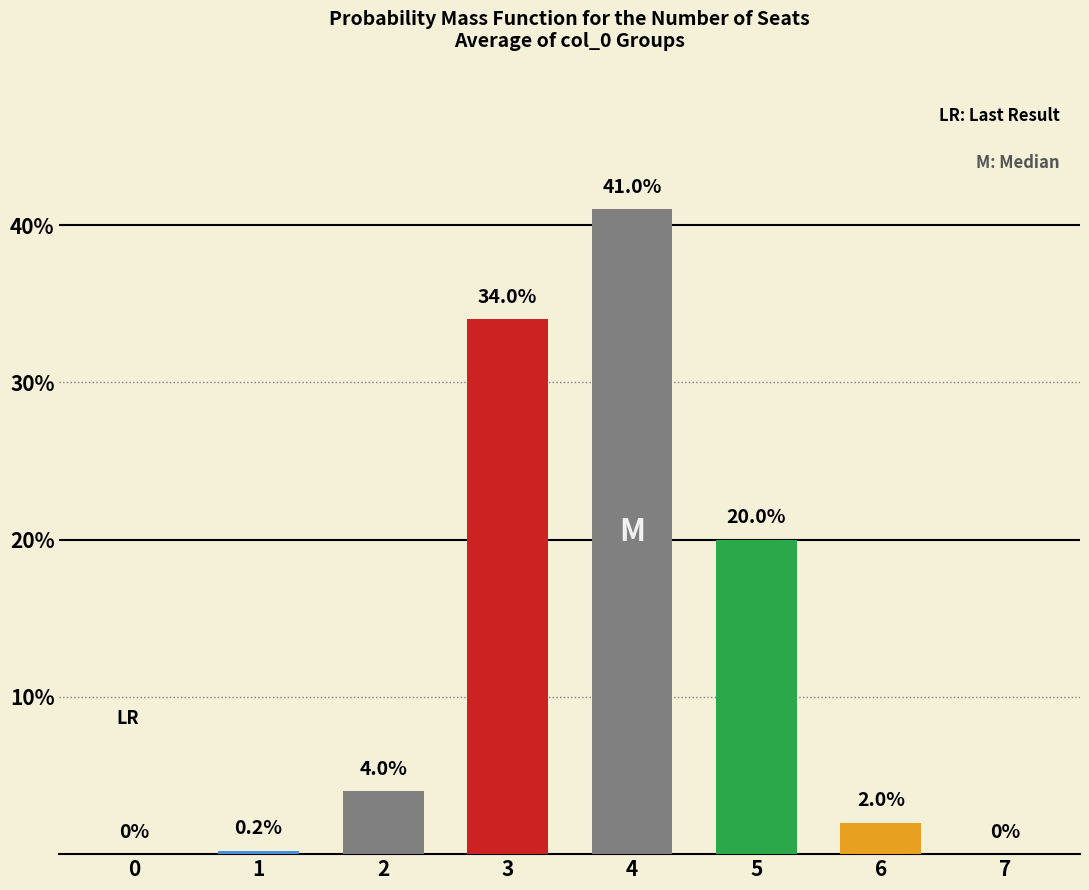

What is the sum of all values?

101.2